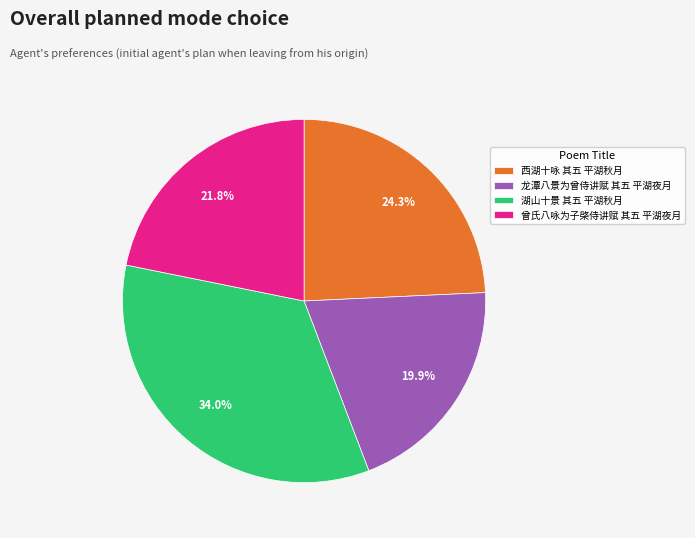

Which has a higher value, 湖山十景 其五 平湖秋月 or 曾氏八咏为子棨侍讲赋 其五 平湖夜月?

湖山十景 其五 平湖秋月